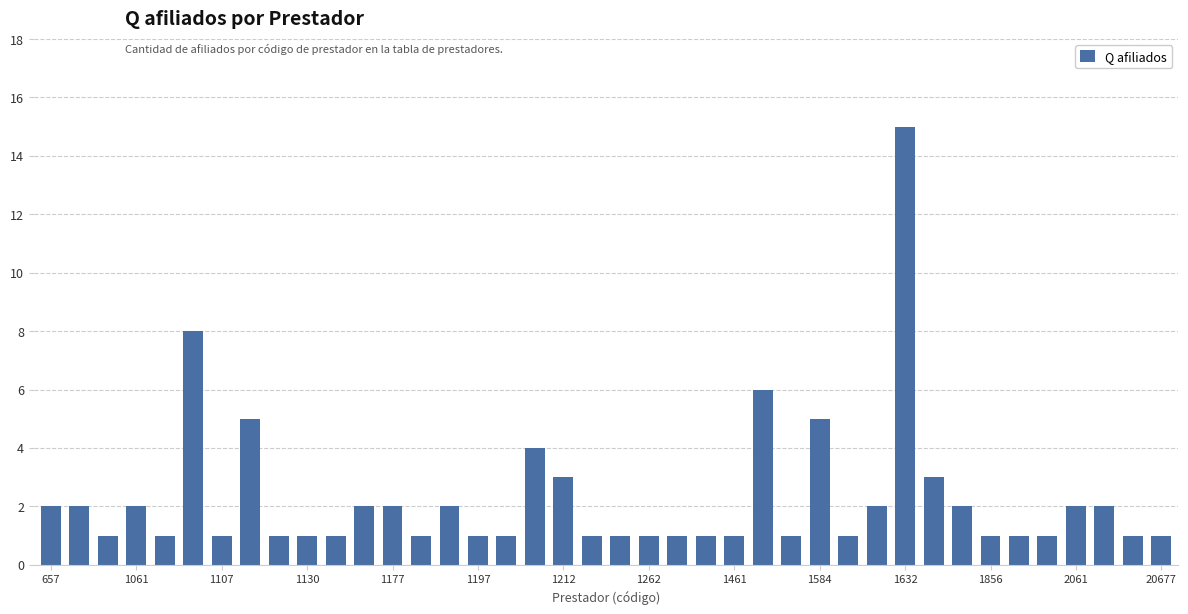

What is the sum of all values?

91